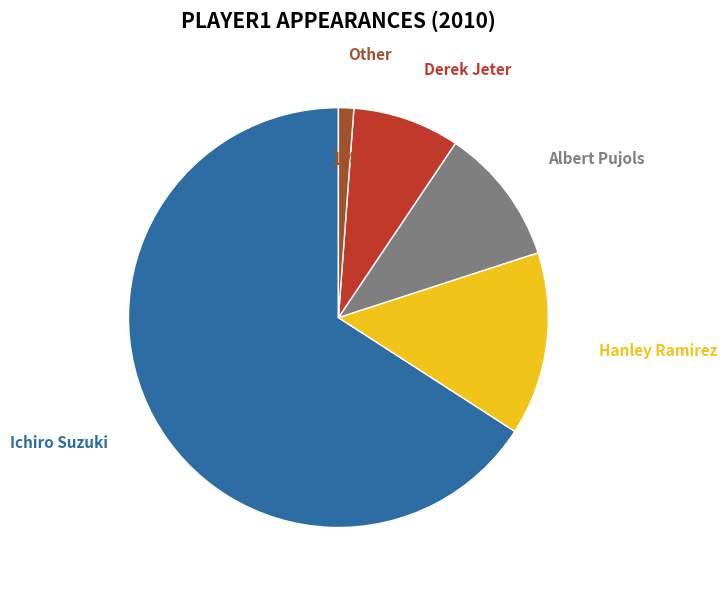

To the nearest percent, what percentage of the pie is Derek Jeter?

8%